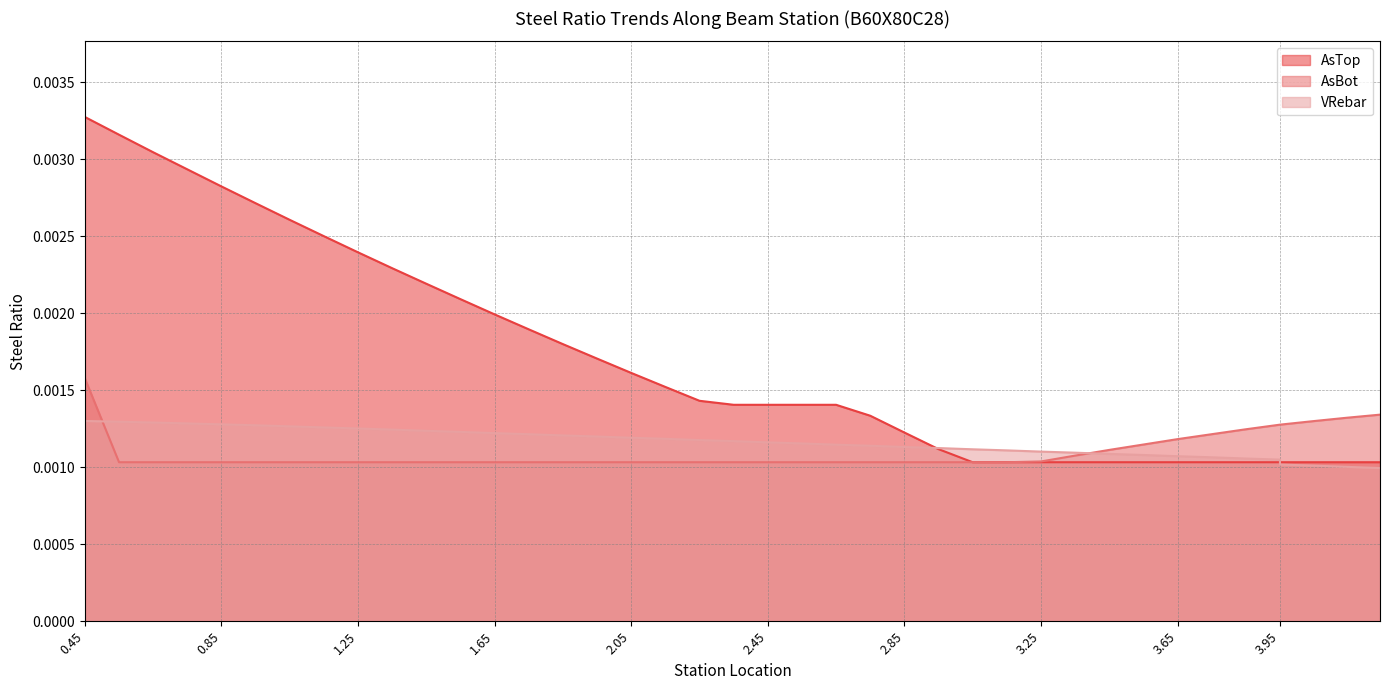

True or false: AsBot has a value of 0.0 at 2.65.

False